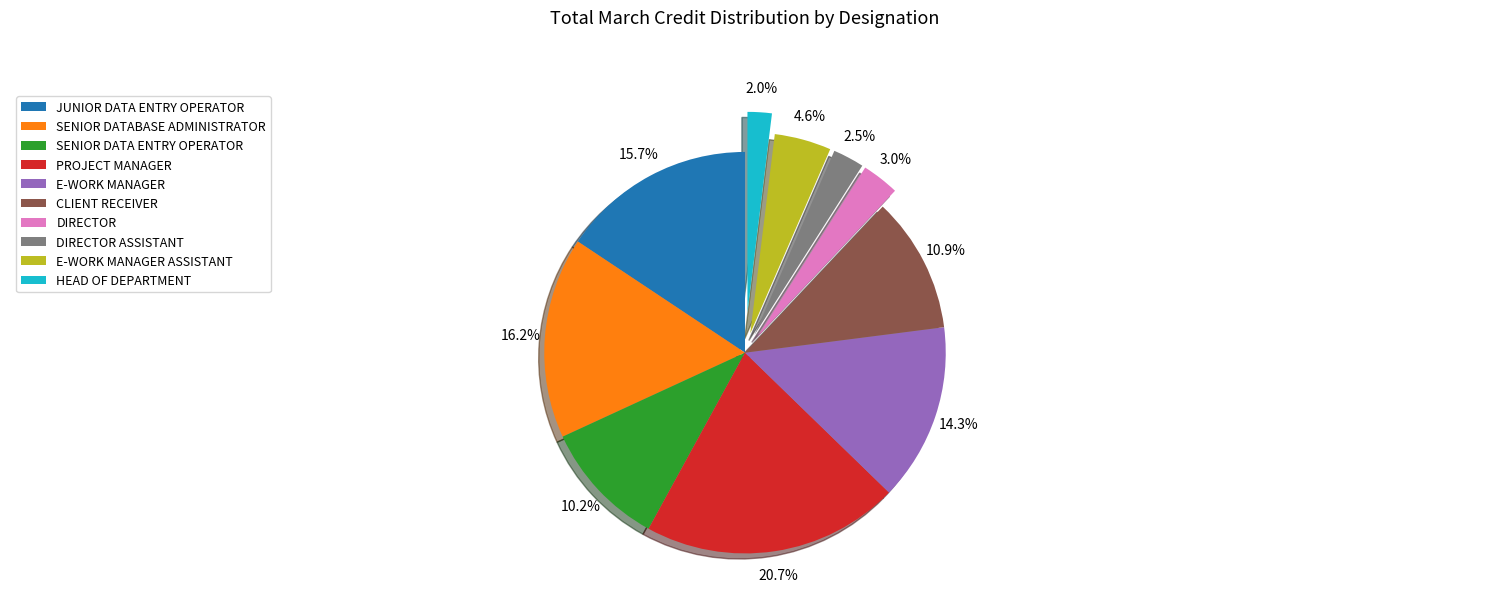

To the nearest percent, what portion does E-WORK MANAGER ASSISTANT represent?

5%